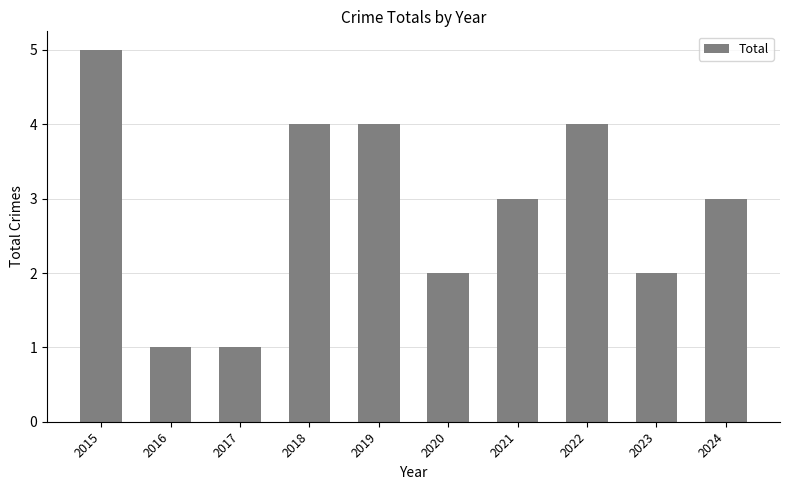

Between 2016 and 2023, which is larger?

2023